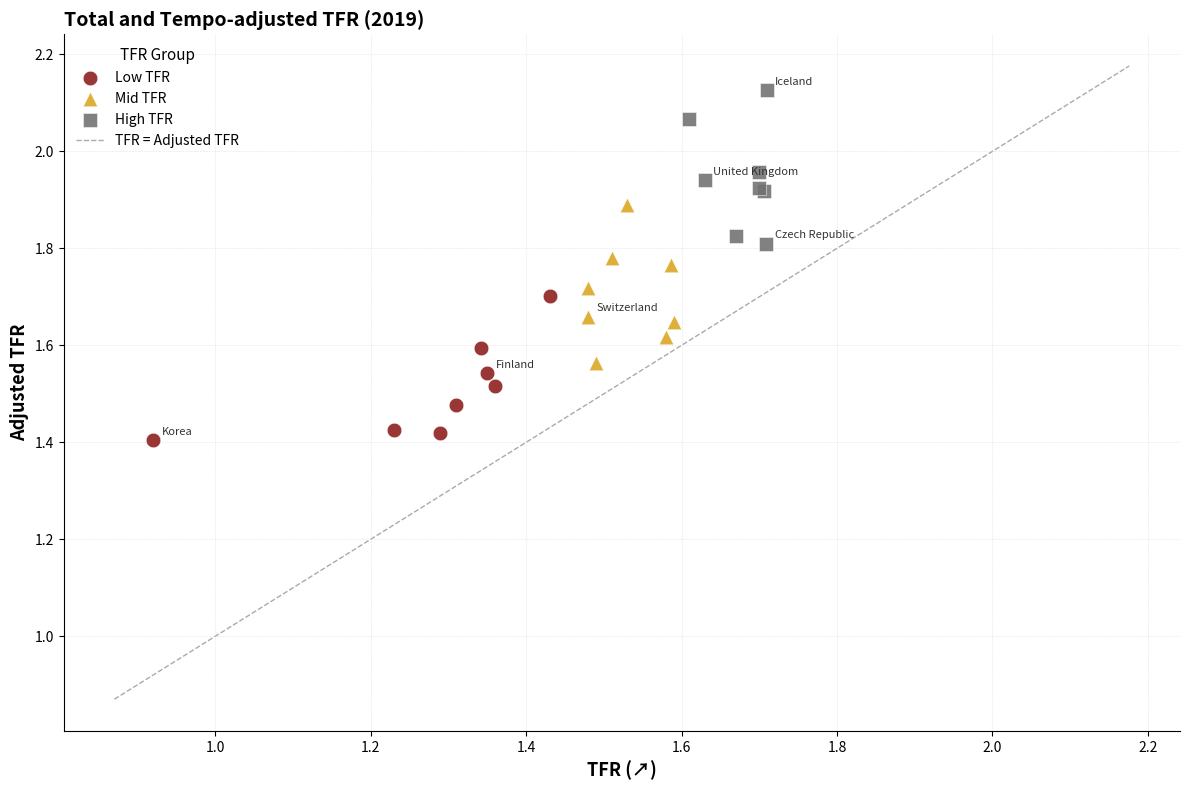

Which series contains the lowest Y value?

Low TFR